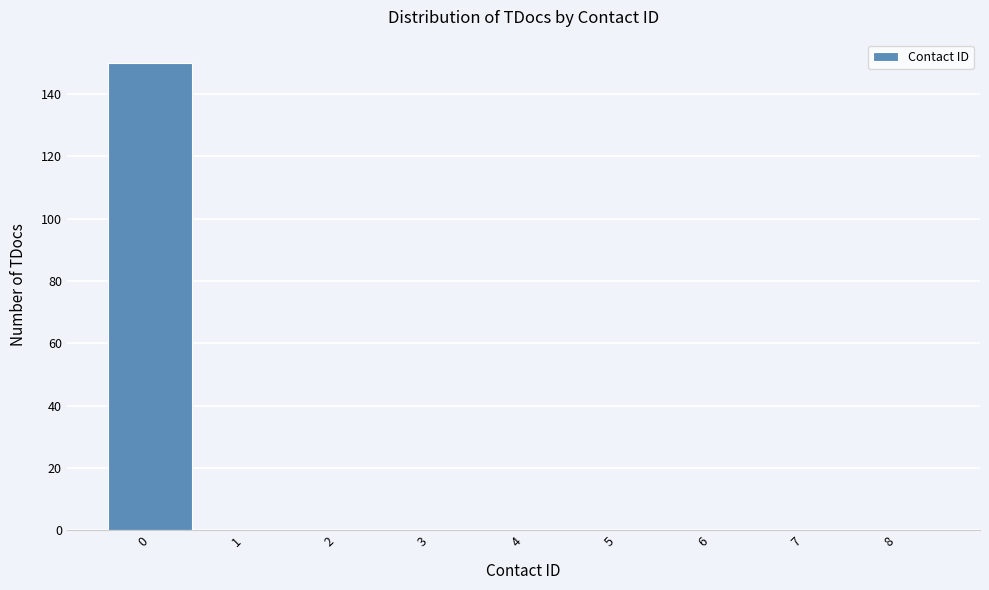

Reading left to right, list every bar in this chart as the range it spans on the x-axis followed by its height. The values are not printed on the chart, so give them approximately, as read against the axis.

-0.5 to 0.5: 150
0.5 to 1.5: 0
1.5 to 2.5: 0
2.5 to 3.5: 0
3.5 to 4.5: 0
4.5 to 5.5: 0
5.5 to 6.5: 0
6.5 to 7.5: 0
7.5 to 8.5: 0